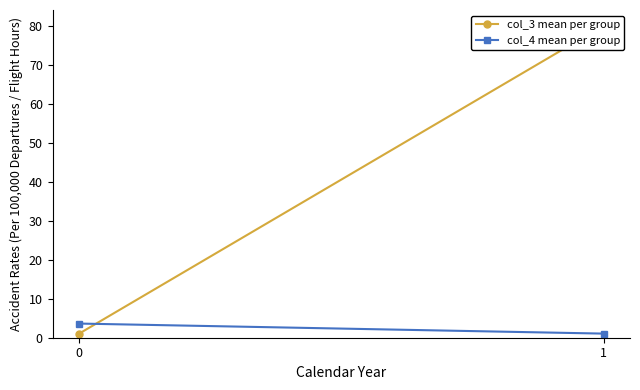

What is the value of the col_4 mean per group point at the 1st from the left?

3.6